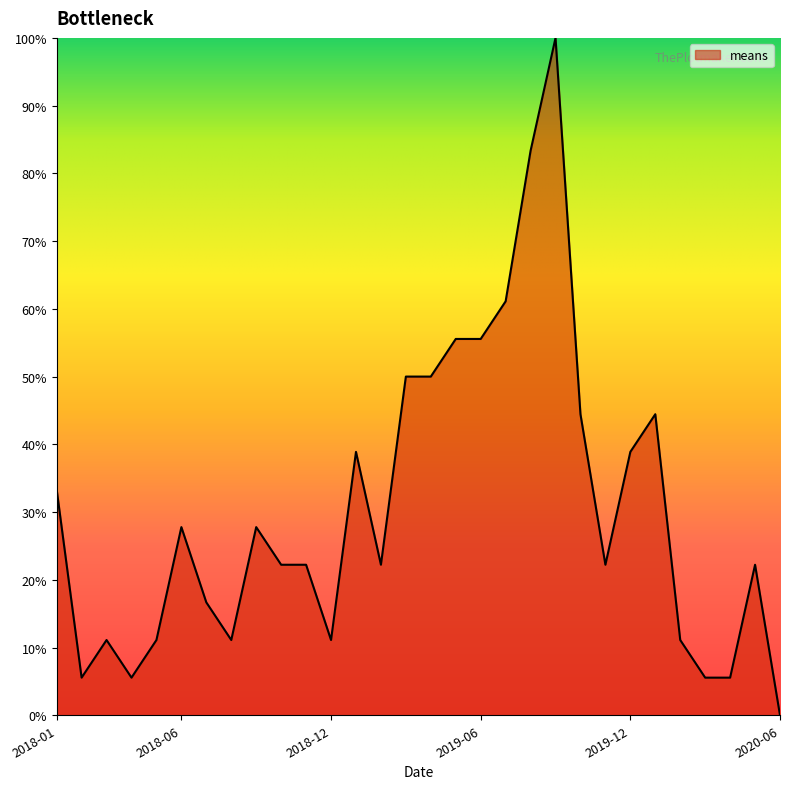

What is the difference between the maximum and minimum values?

100.0